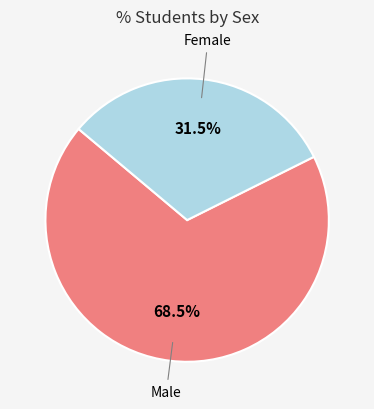

Is there a majority slice in this chart?

Yes